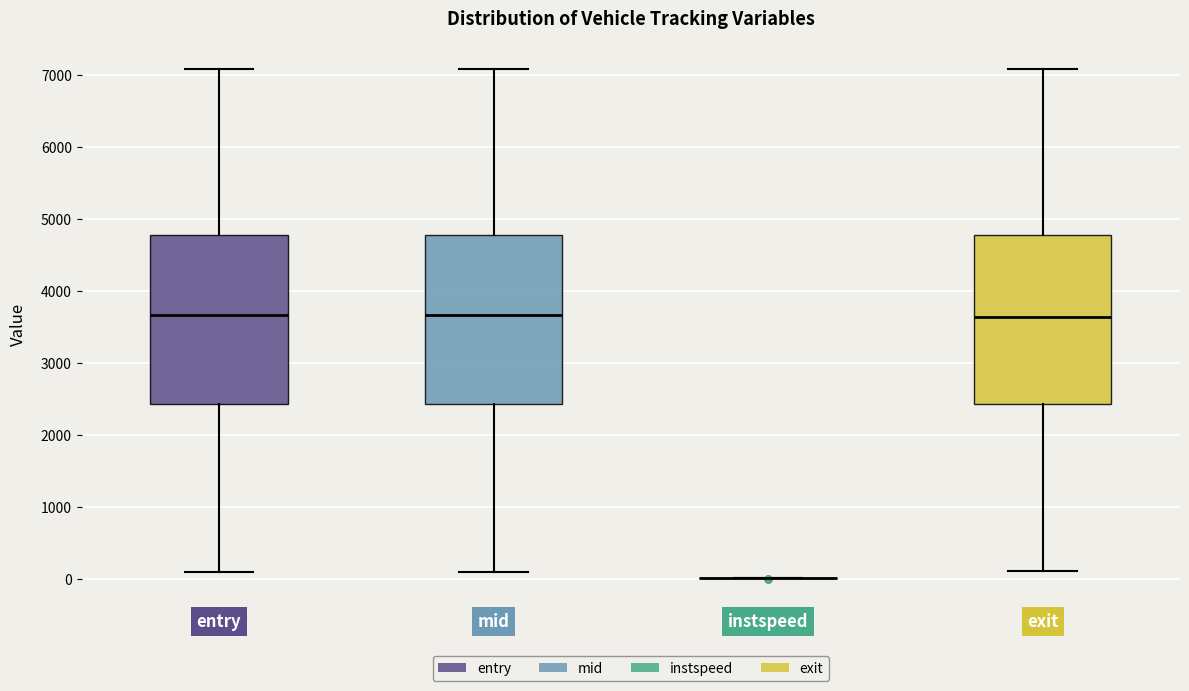

Where is the lower edge of the box for entry on the y-axis? The values are not printed on the chart, so give them approximately, as read against the axis.

2400